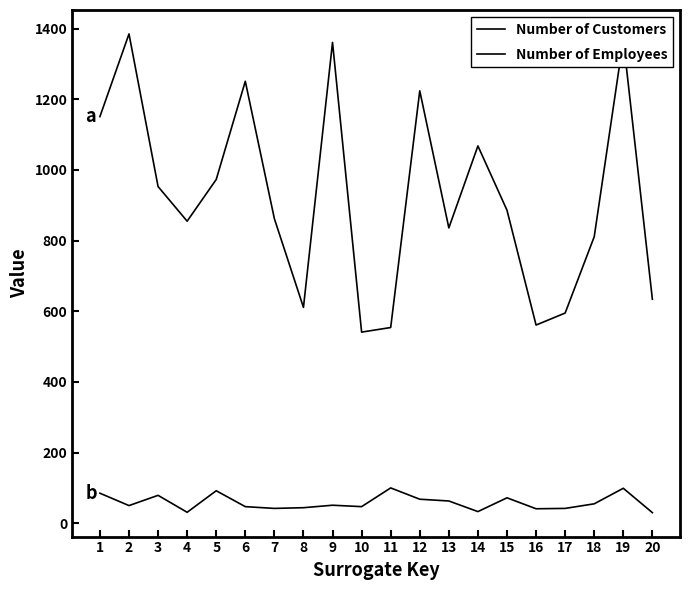

Where is Number of Customers nearest to the value 963?

3